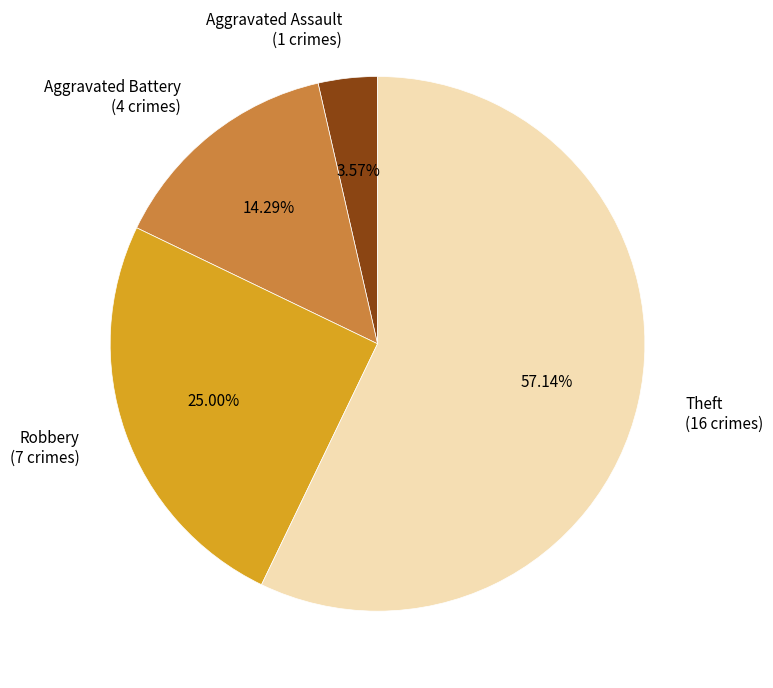

Which has a higher value, Aggravated Assault (1 crimes) or Aggravated Battery (4 crimes)?

Aggravated Battery (4 crimes)